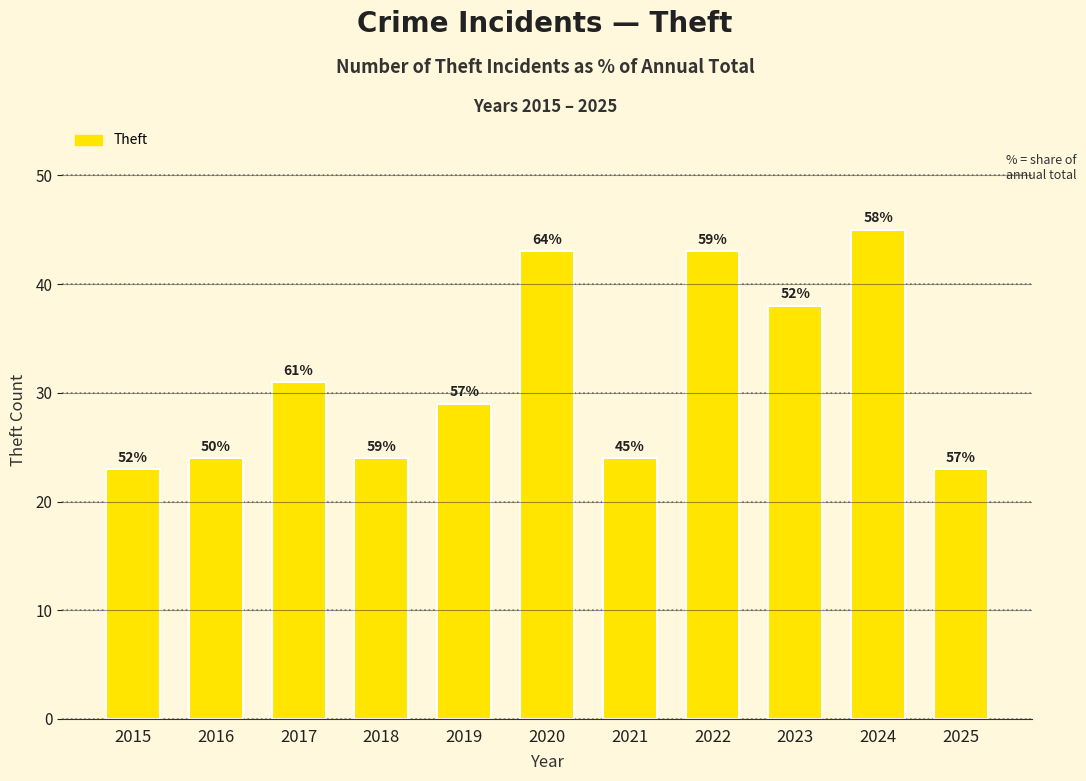

What is the ratio of the value at 2015 to the value at 2025?

1.0